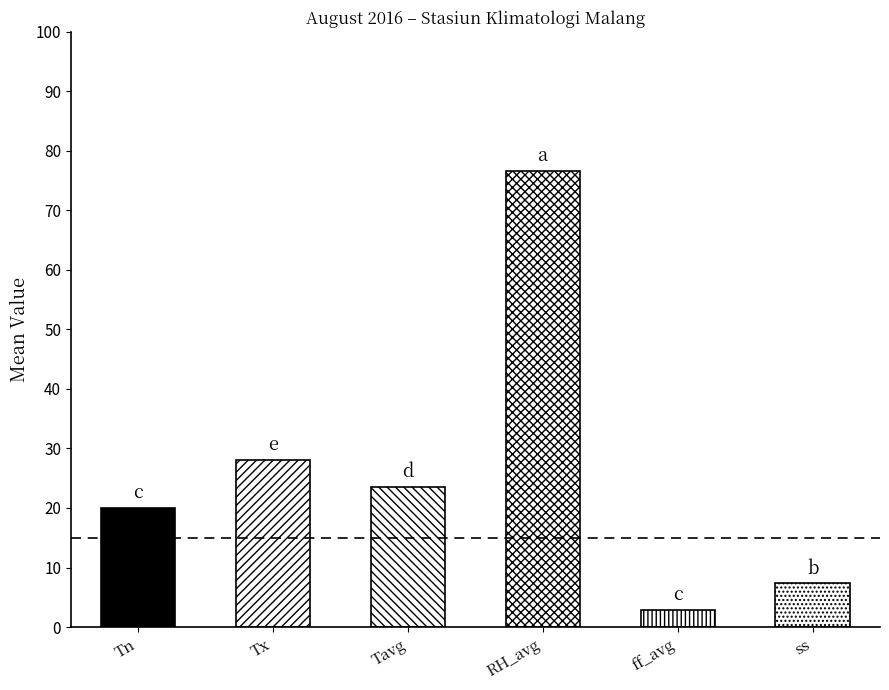

What is the difference between the second highest and minimum values in the RH_avg series?

24.0